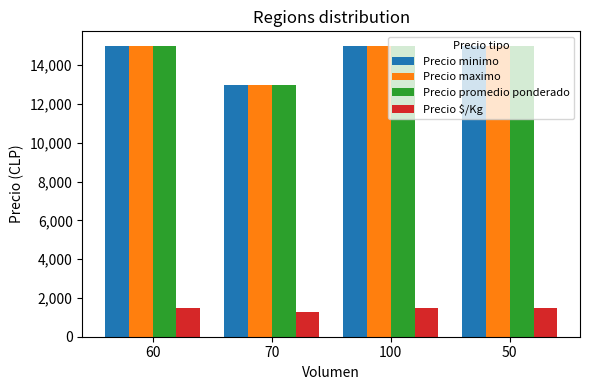

What is the spread (max minus min) of values at 70?

11700